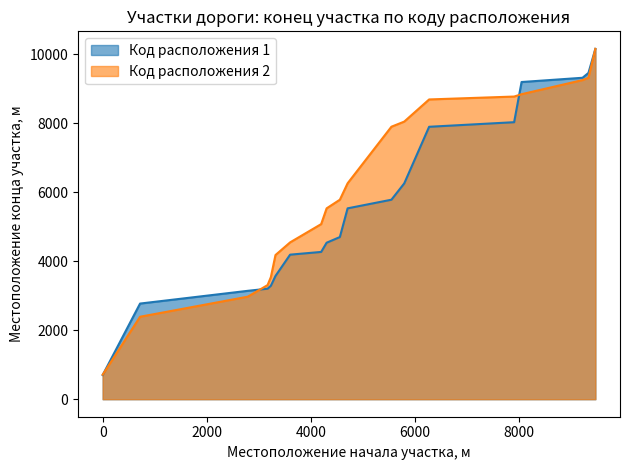

Which series has the largest total across all categories?

Код расположения 2